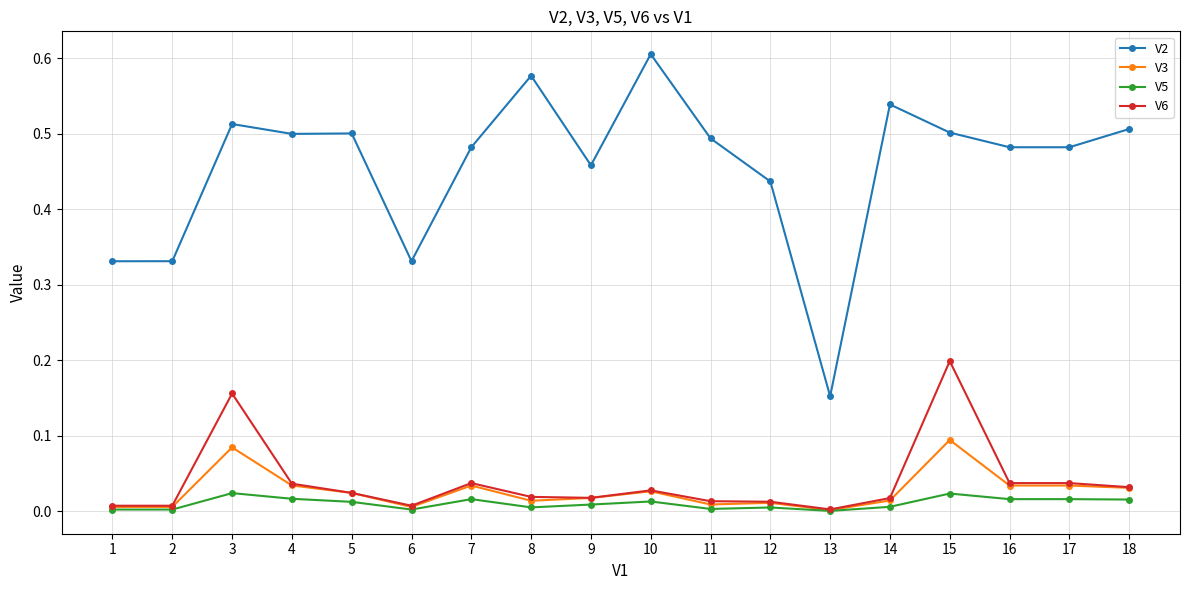

True or false: V2 and V5 intersect in this chart.

False